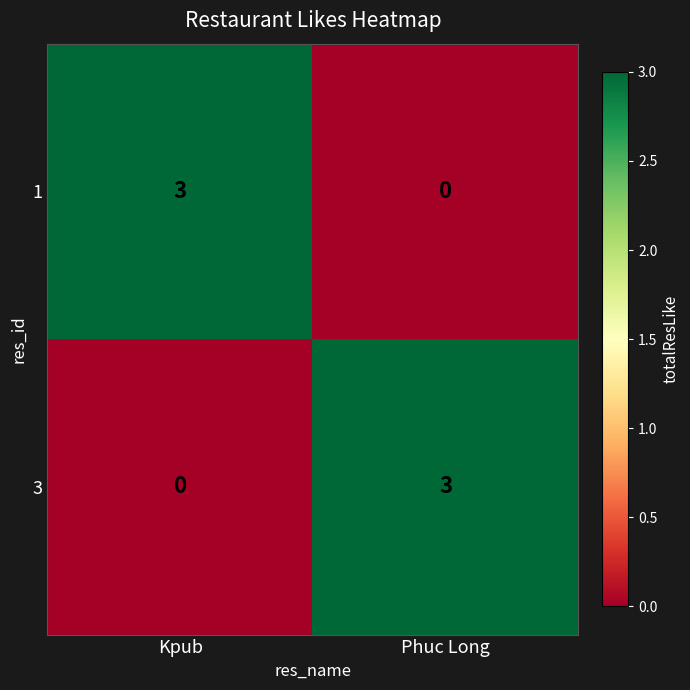

What is the difference between the highest and lowest values at Phuc Long?

3